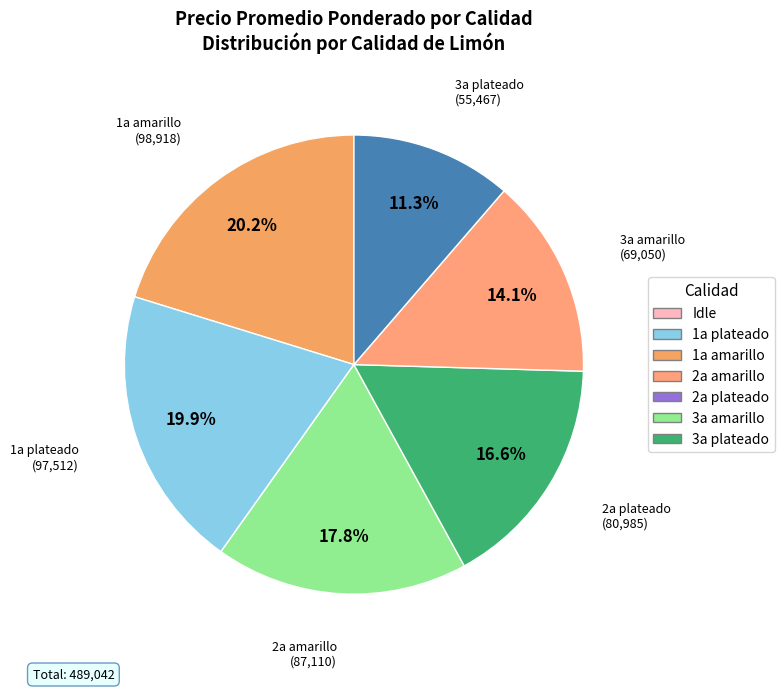

Which category has the smallest portion of the pie?

3a plateado